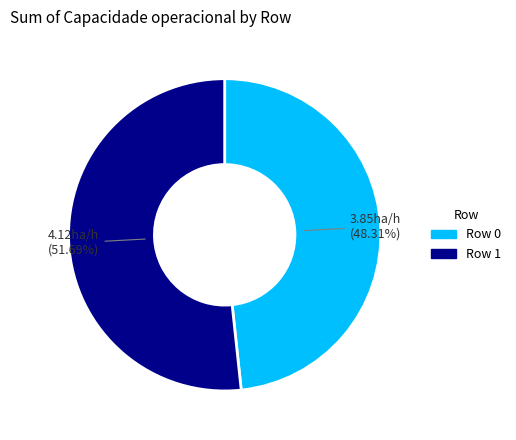

What is the ratio of the value at Row 1 to the value at Row 0?

1.1